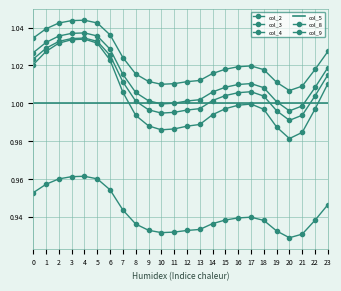

What is the value of the col_5 point at the 1st from the left?

1.0